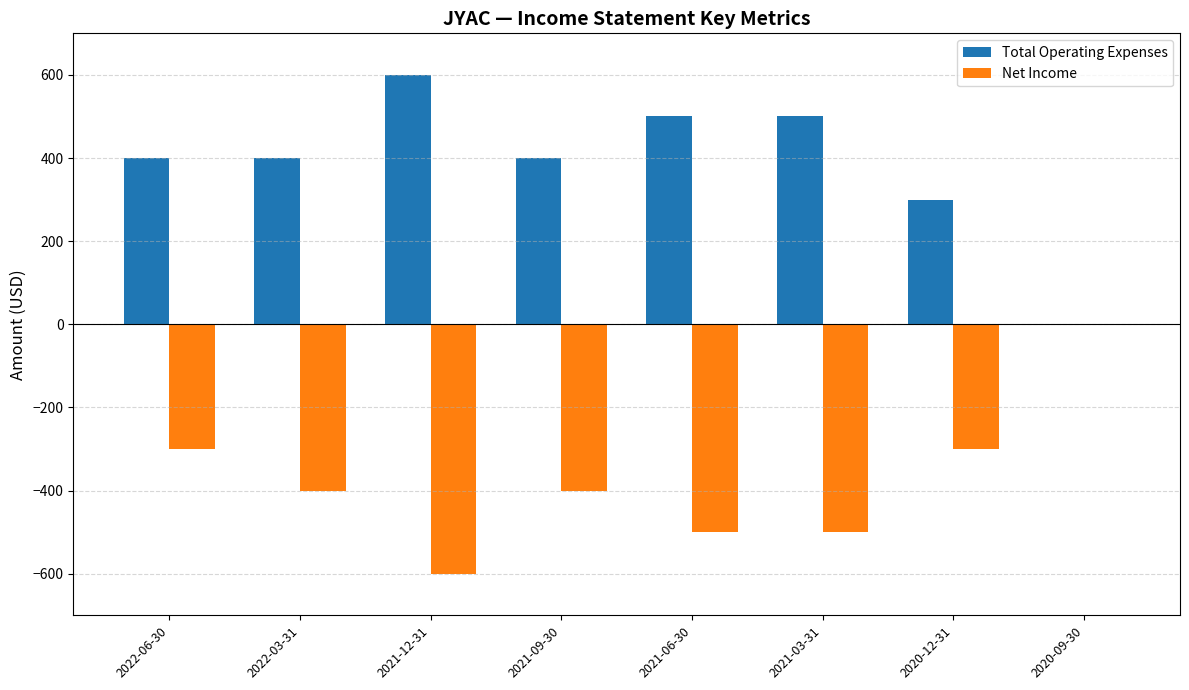

What is the sum of all Total Operating Expenses values?

3100